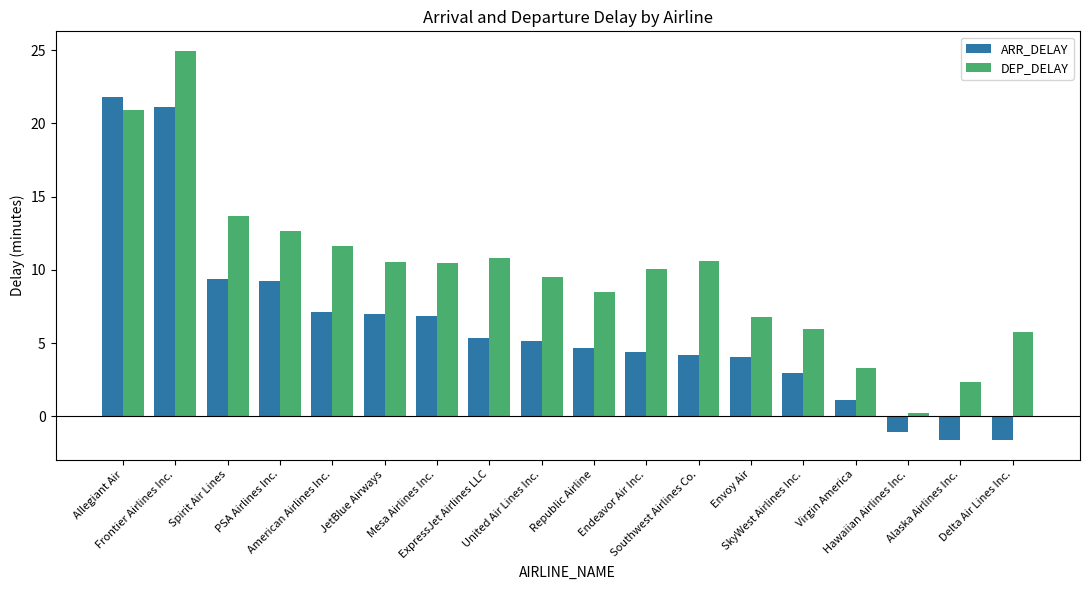

How many distinct data groups are displayed?

2